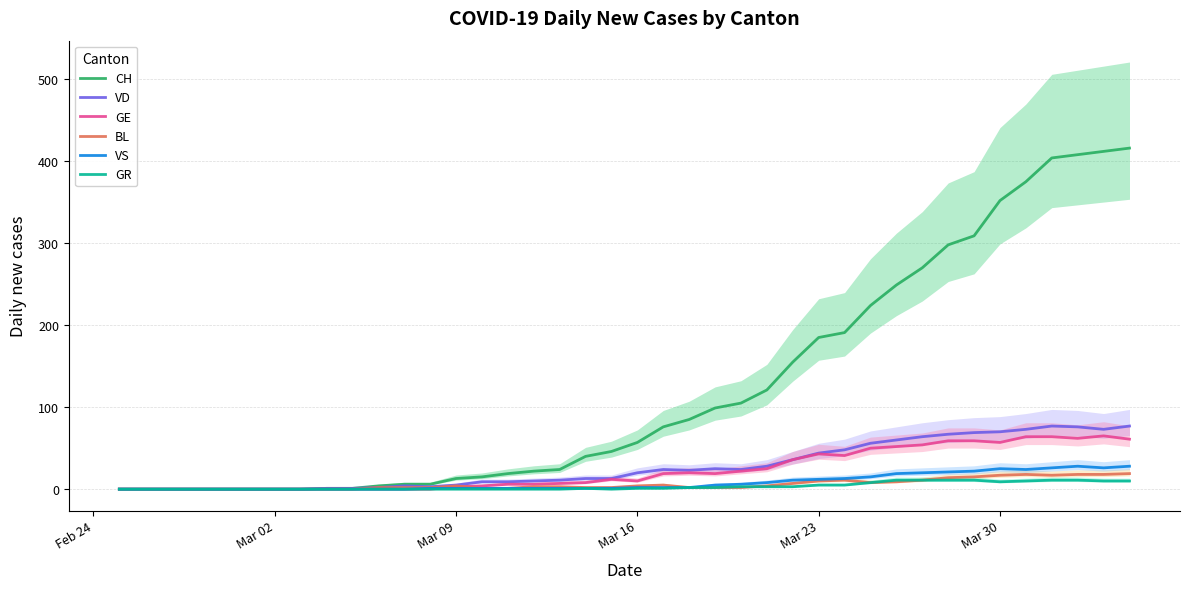

What is the value of the GE point at the 21st from the left?

10